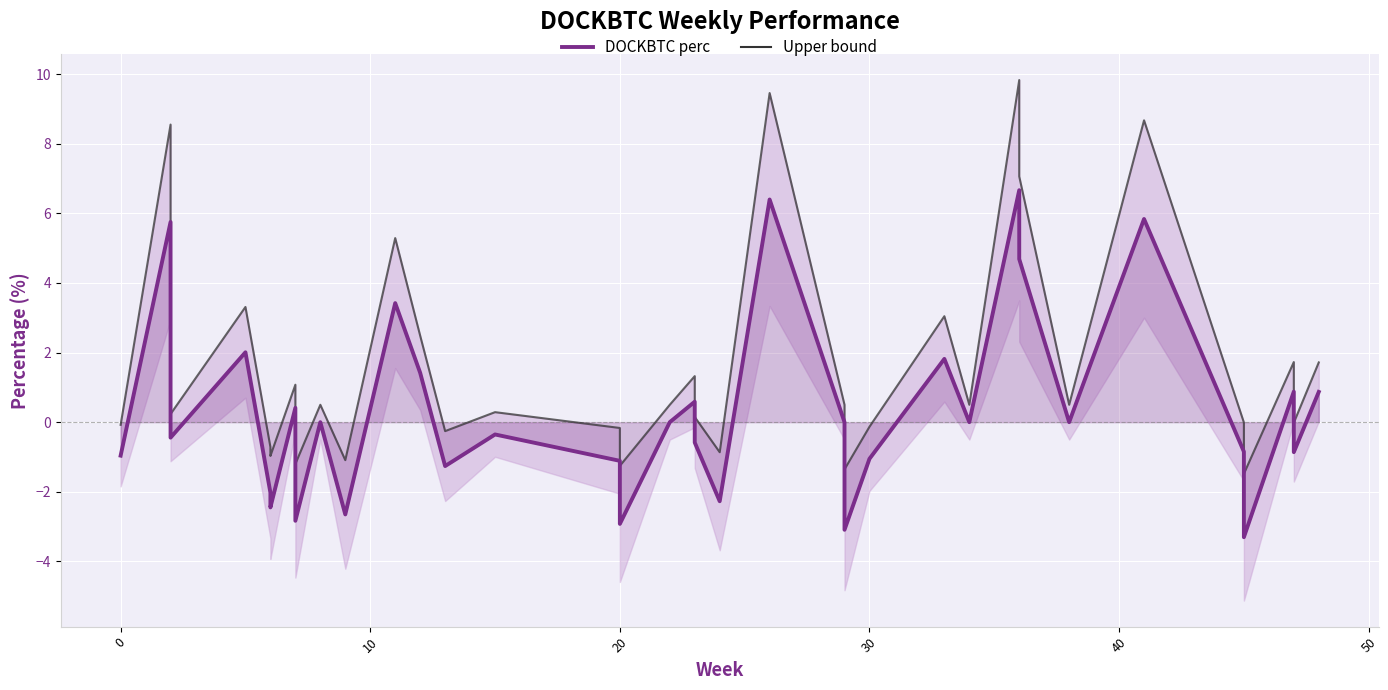

How many values in the Upper bound series are below 0?

16